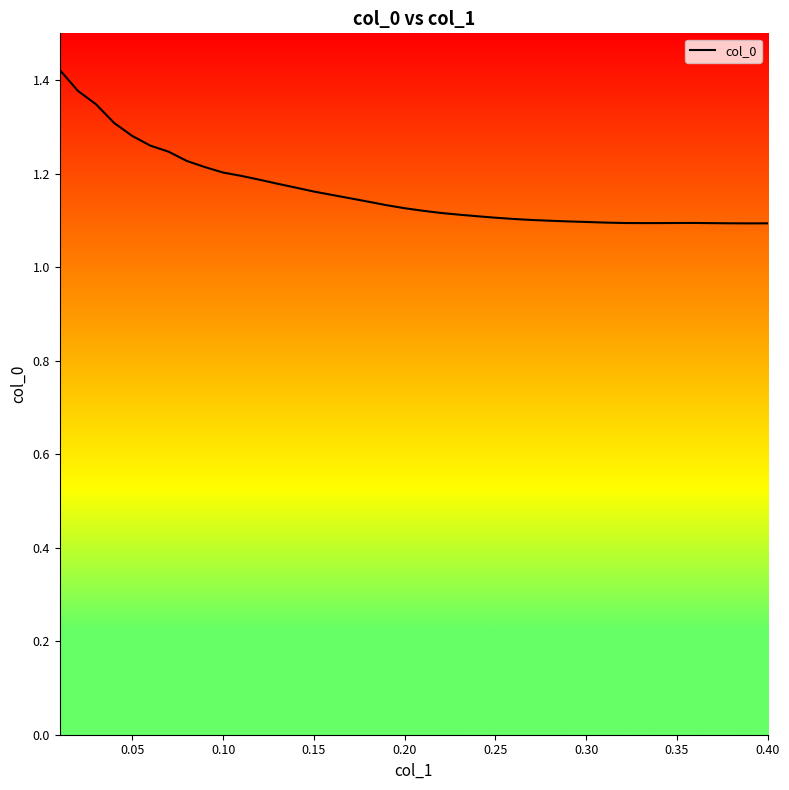

What is the value of the 32nd point from the left?

1.1